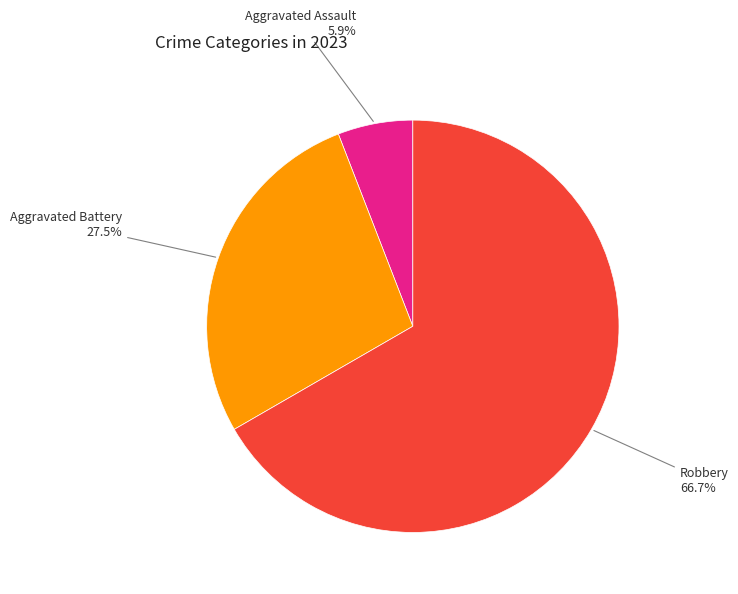

Does any single category account for the majority?

Yes